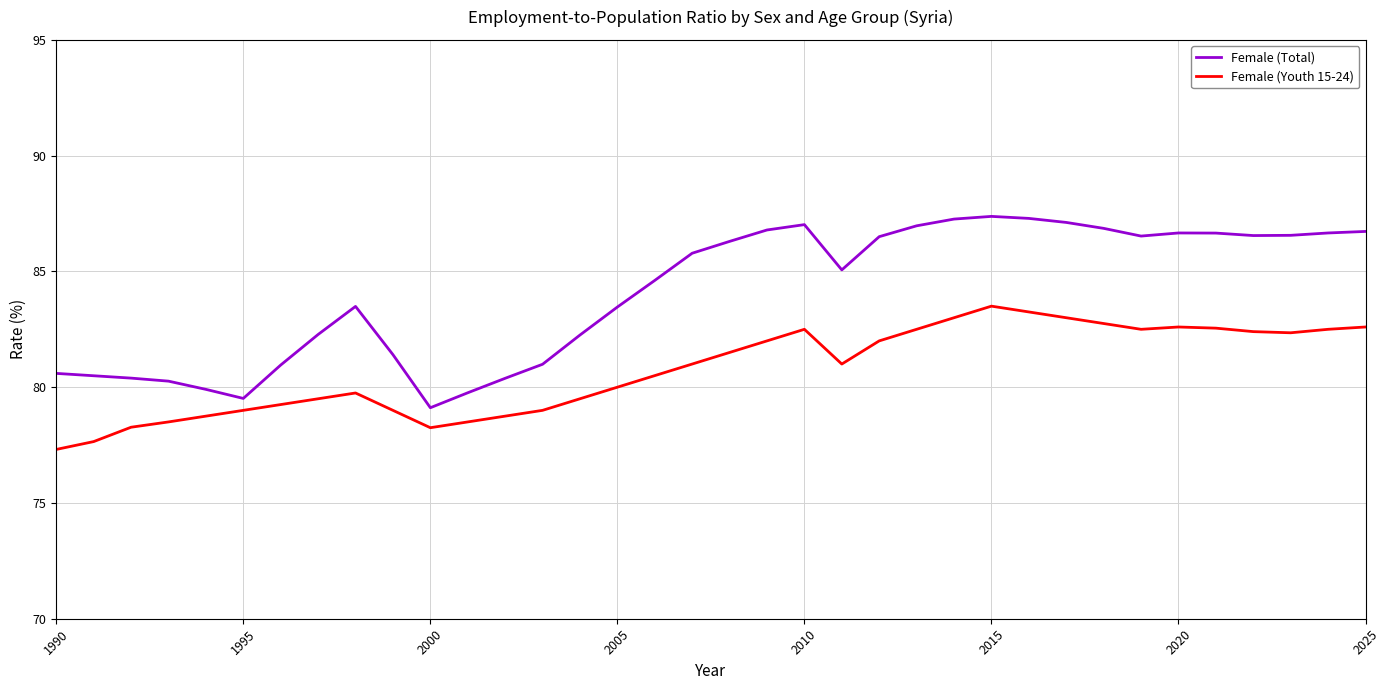

Is this an area chart (filled region under the line)?

No